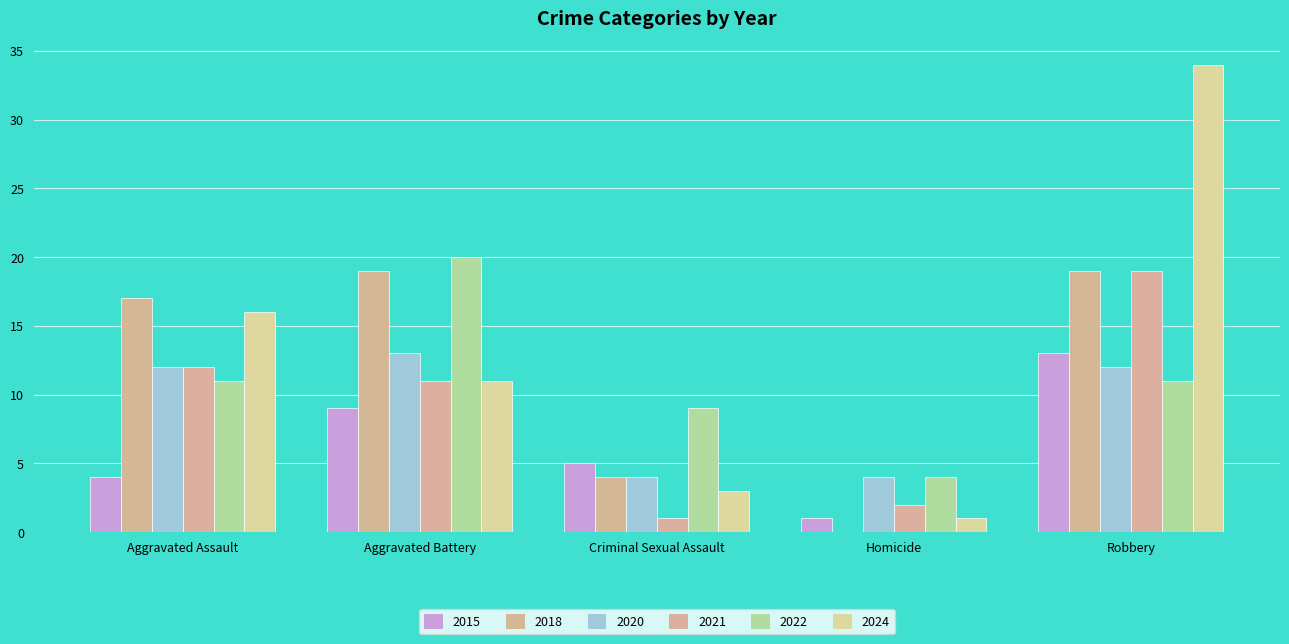

What is the spread (max minus min) of values at Robbery?

23